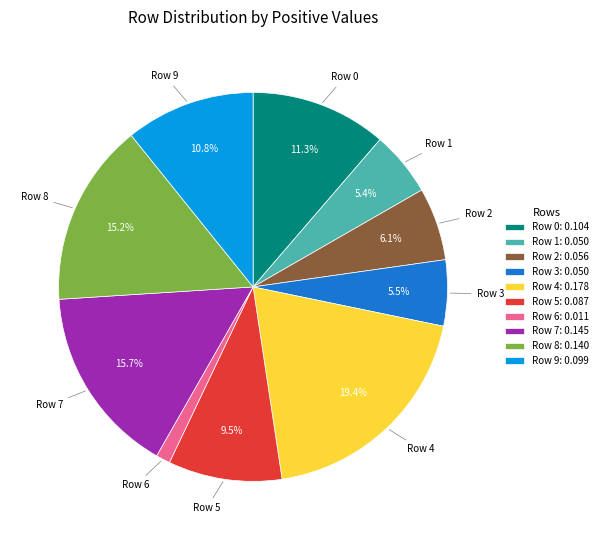

What percentage is the Row 6 slice, to the nearest percent?

1%